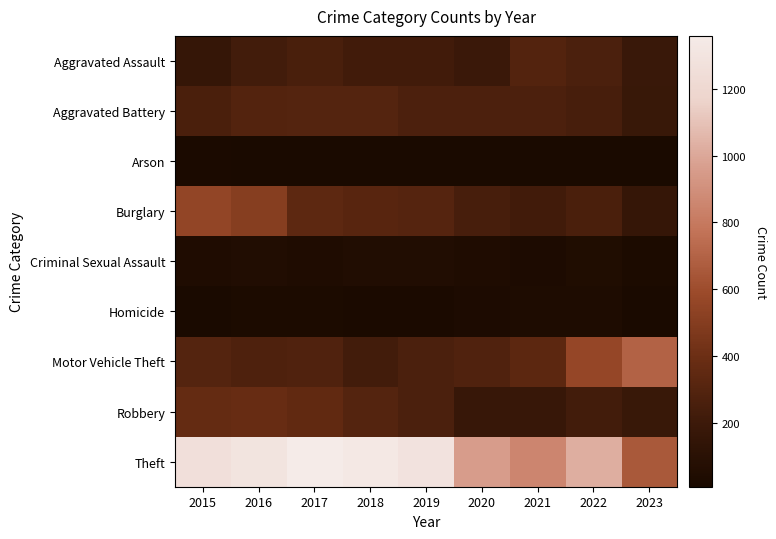

How many series are shown in this chart?

9